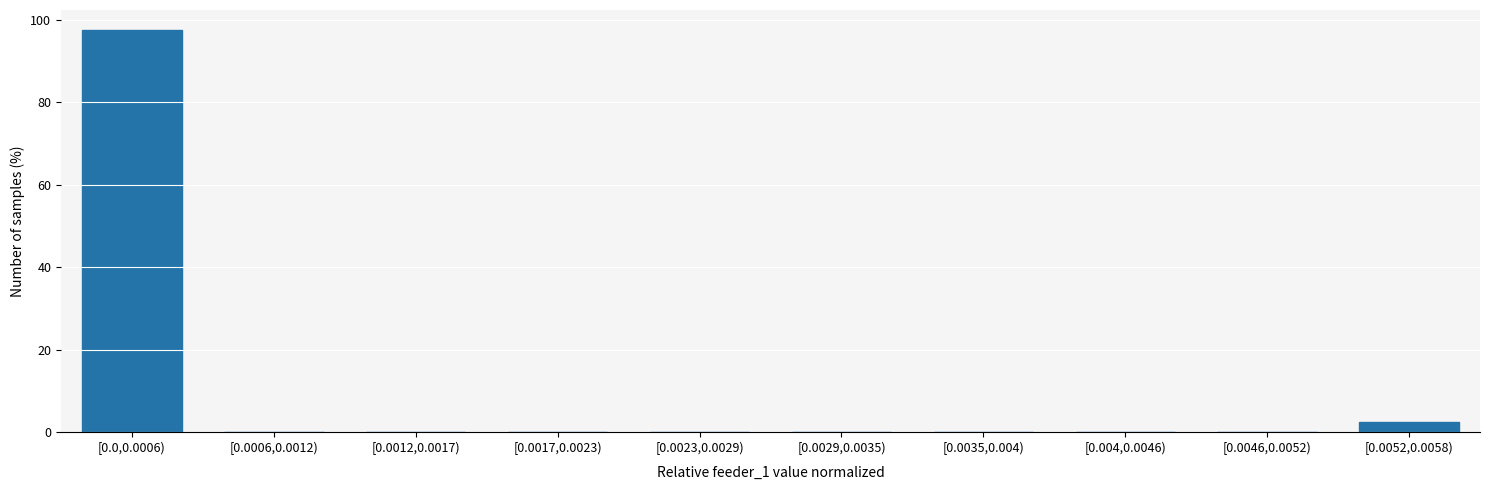

Reading left to right, what are all the values shown in this chart?

[0.0,0.0006)=97.5	[0.0006,0.0012)=0.0	[0.0012,0.0017)=0.0	[0.0017,0.0023)=0.0	[0.0023,0.0029)=0.0	[0.0029,0.0035)=0.0	[0.0035,0.004)=0.0	[0.004,0.0046)=0.0	[0.0046,0.0052)=0.0	[0.0052,0.0058)=2.5